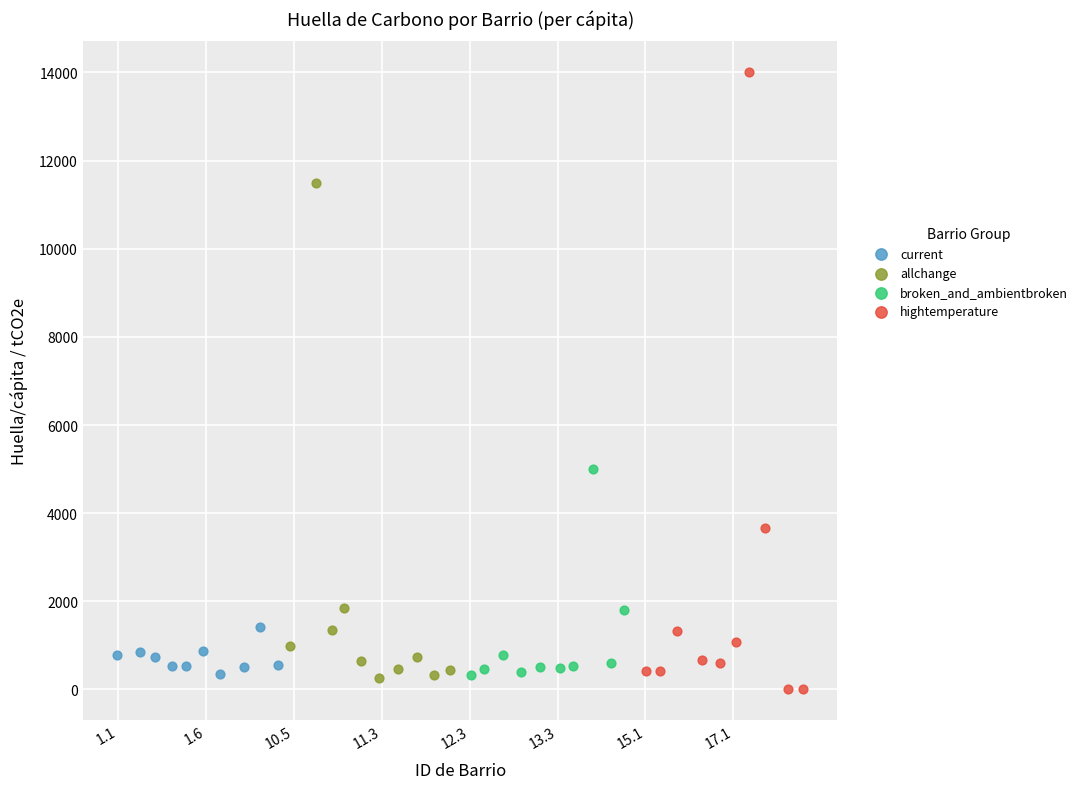

Which series has the widest spread of Y values?

hightemperature